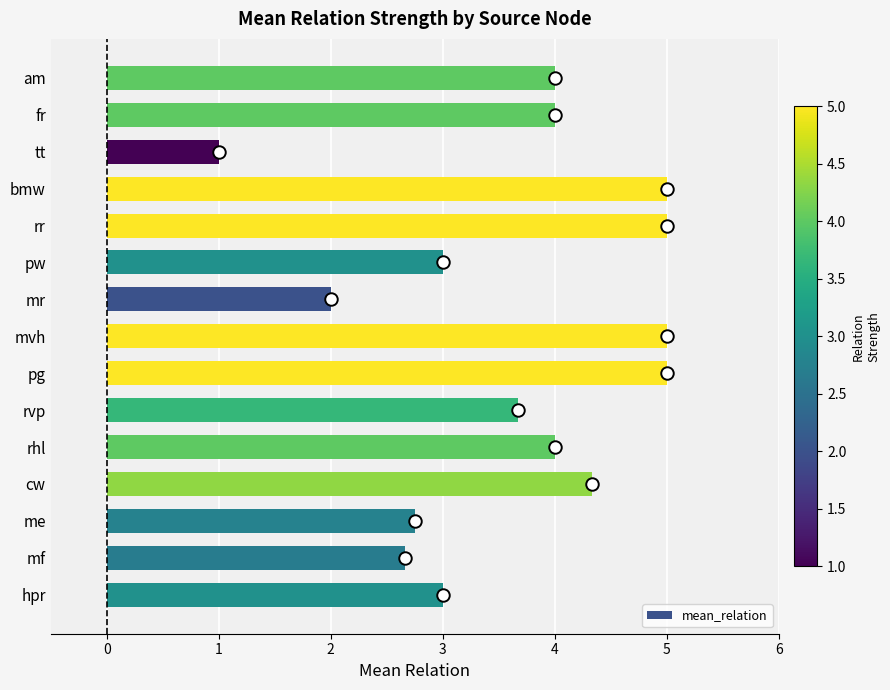

The chart shows a value of 5.0 at rr. True or false?

True